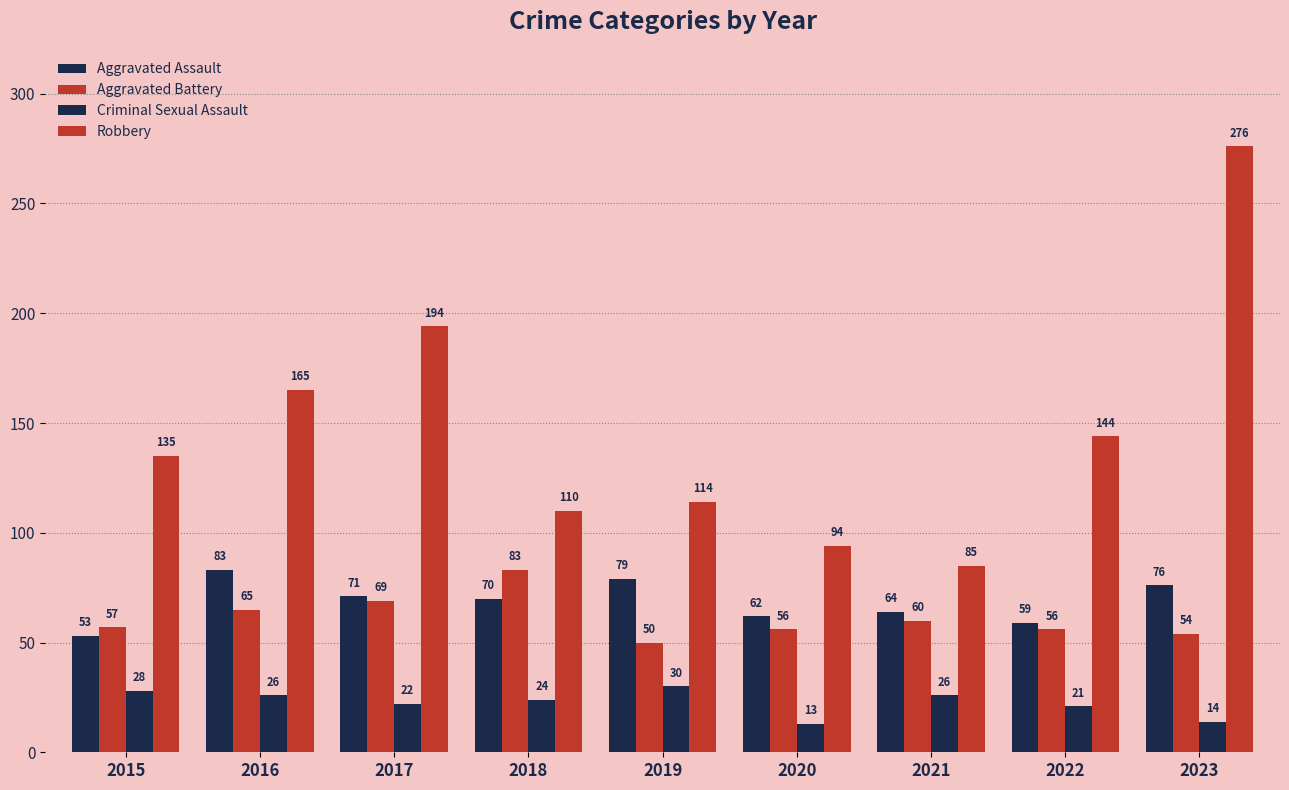

Which category has the lowest value across all series?

2020